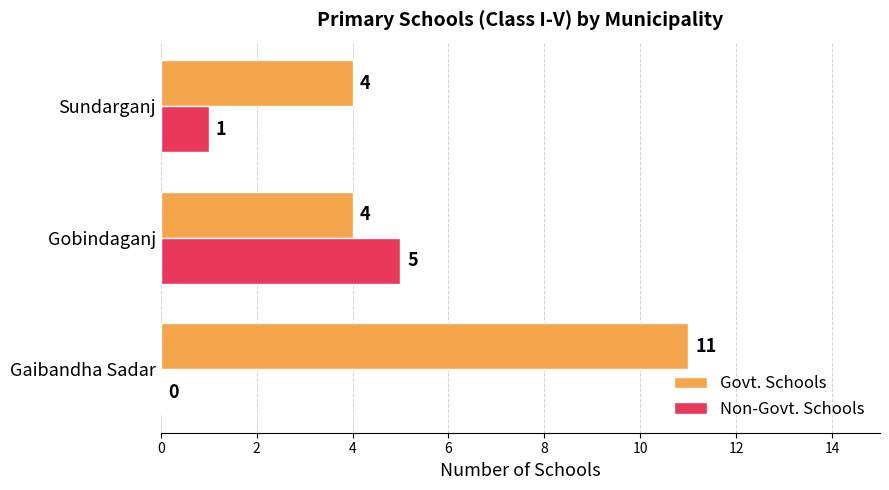

What are all the series names shown in the legend?

Govt. Schools, Non-Govt. Schools